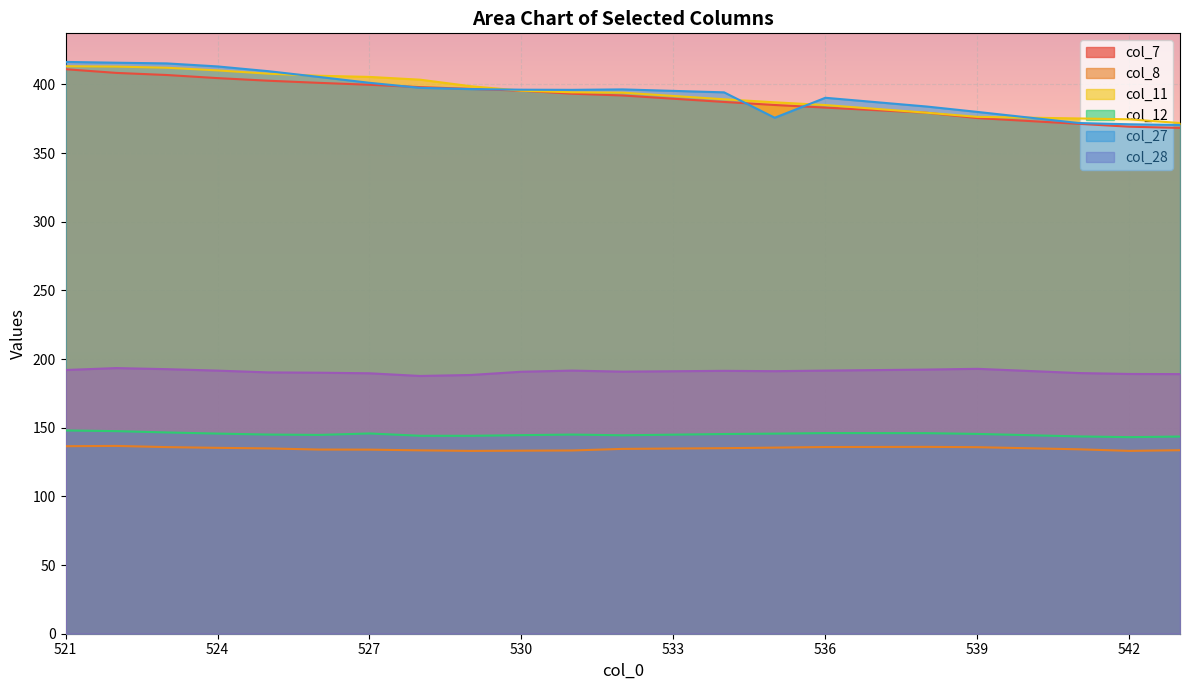

What is the sum of the col_12 values at 524 and 534?

291.2